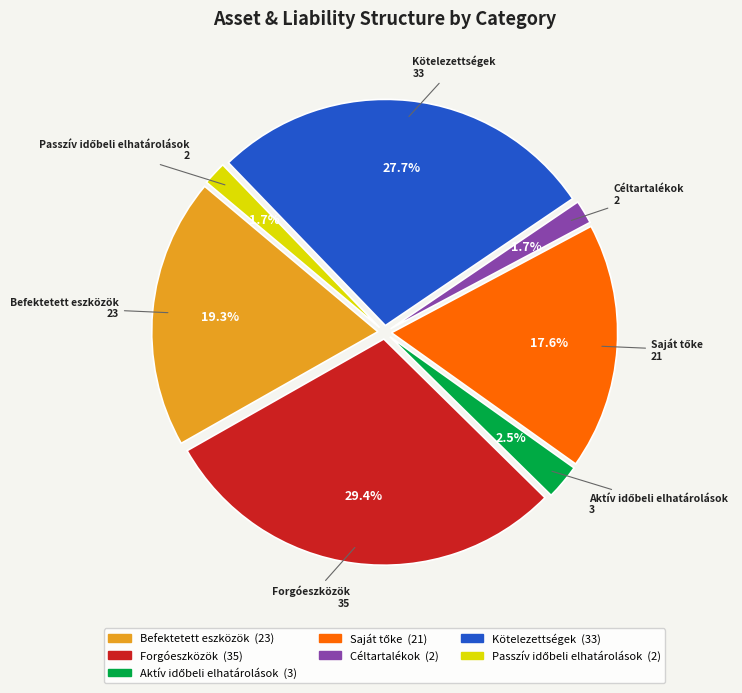

Which category has the biggest portion of the pie?

Forgóeszközök